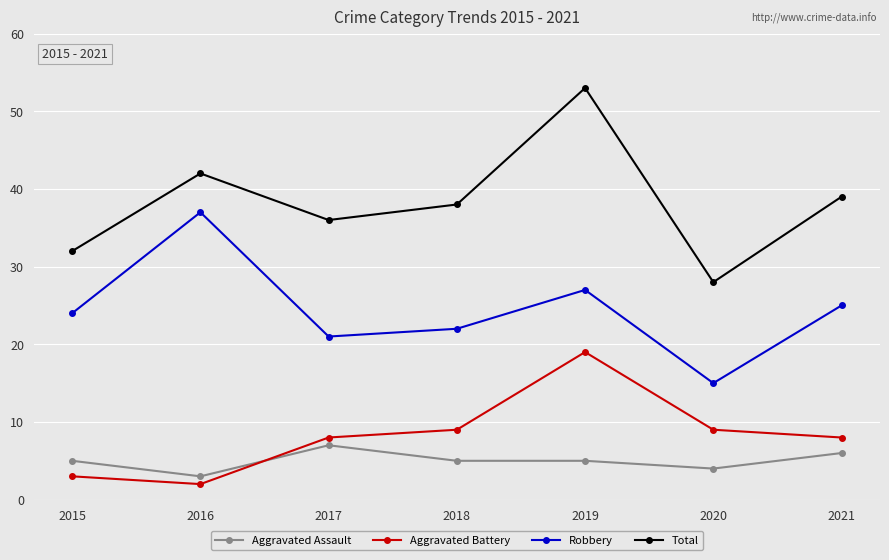

Is it true that Total equals 23 at 2018?

False